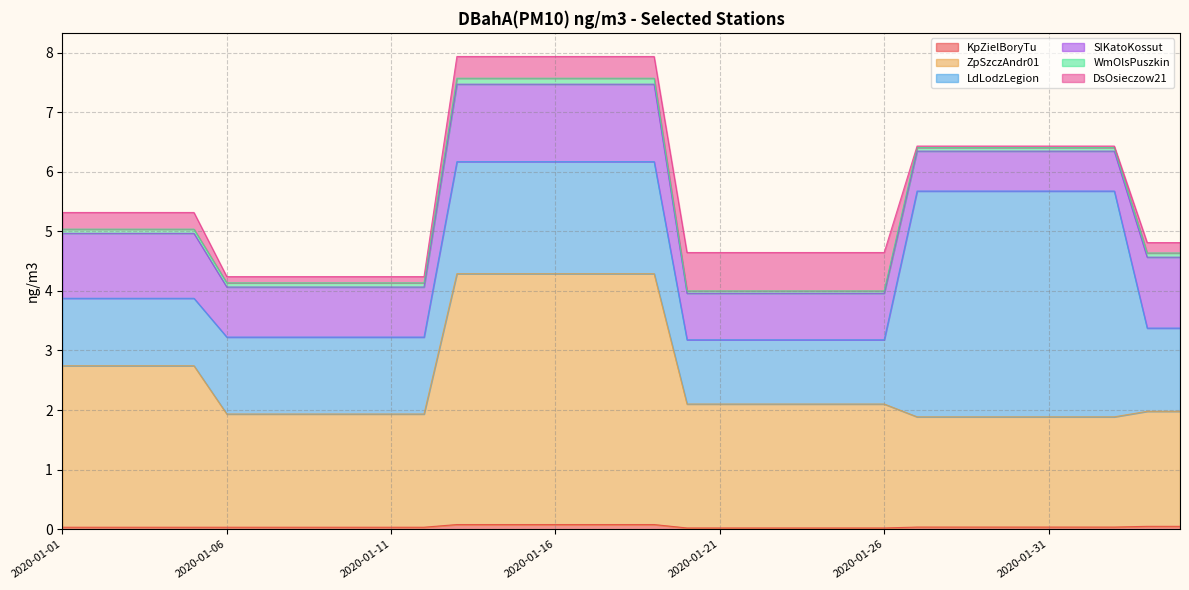

Is the value of KpZielBoryTu at 2020-01-14 greater than the value of ZpSzczAndr01 at 2020-01-07?

No